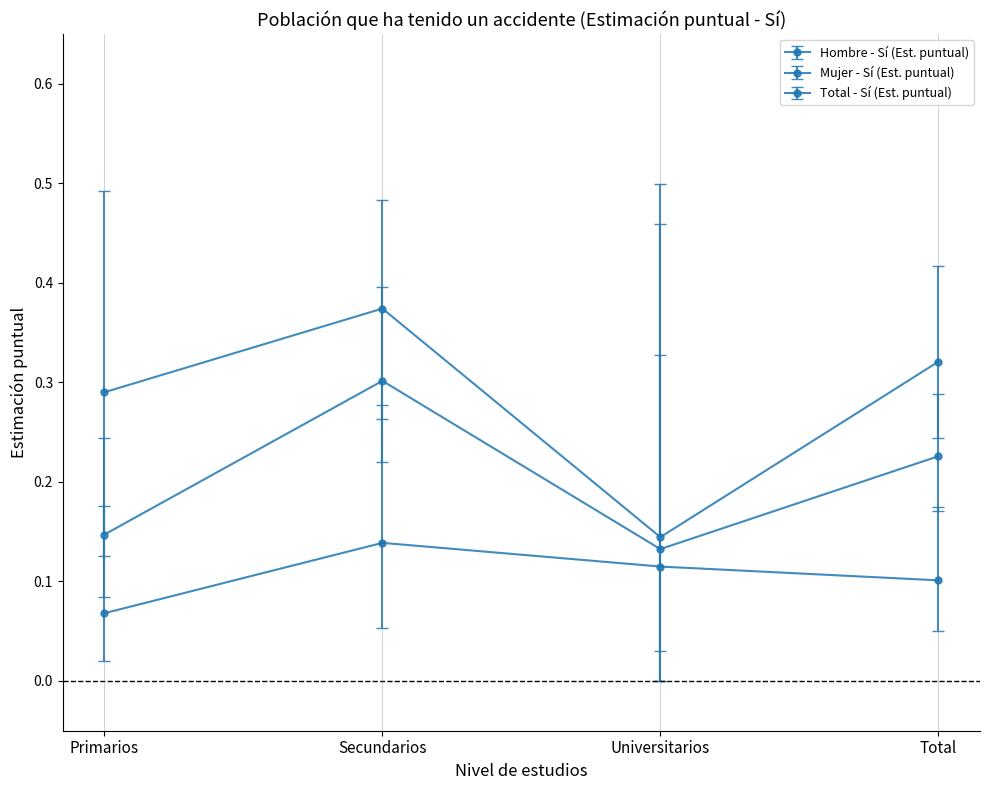

Is this an area chart (filled region under the line)?

No